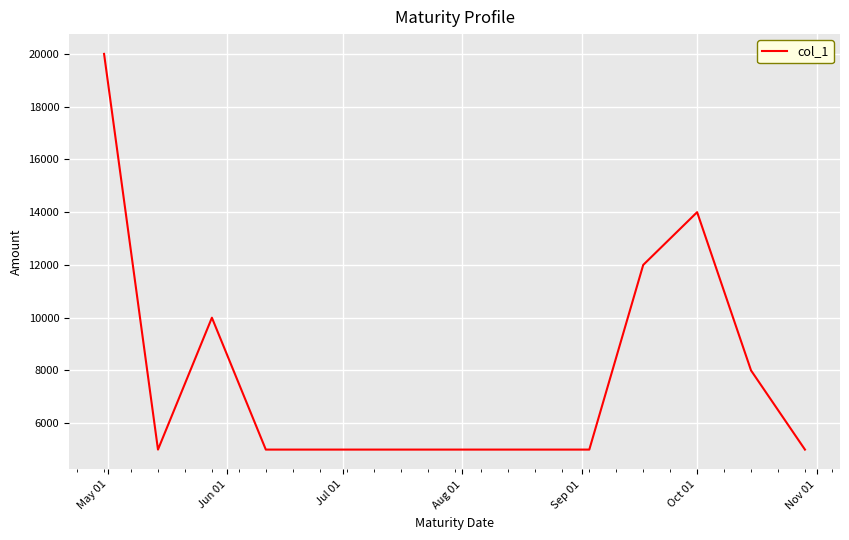

What is the minimum value shown in the chart?

5000